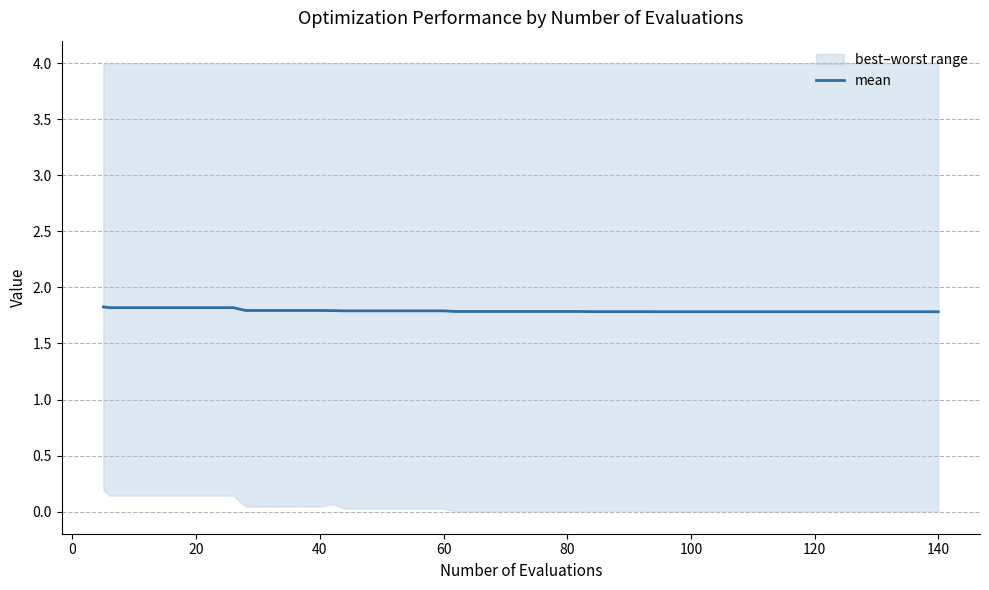

Is it true that the value at 60 is 1.1?

False